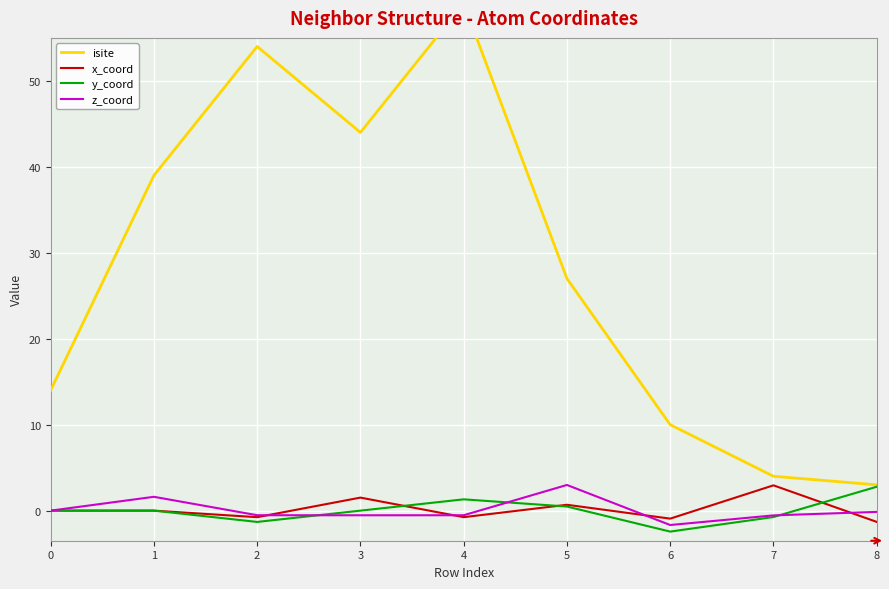

What is the sum of all isite values?

254.0